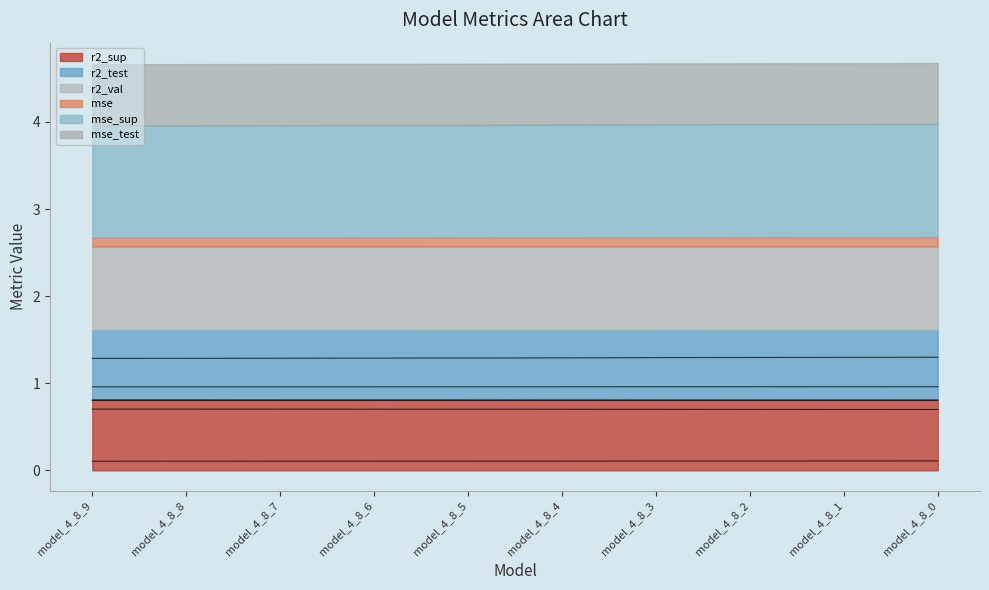

The value of r2_sup at model_4_8_5 is 0.8. True or false?

True